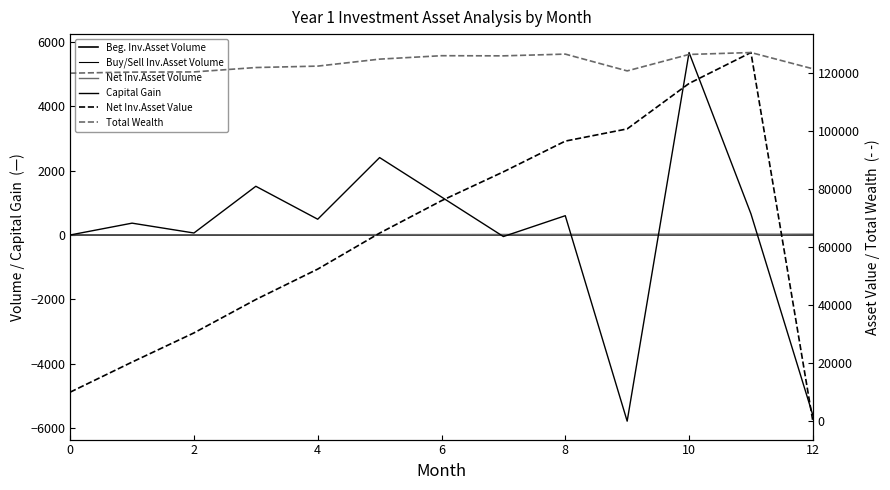

Where is the first local maximum for Net Inv.Asset Value?

11